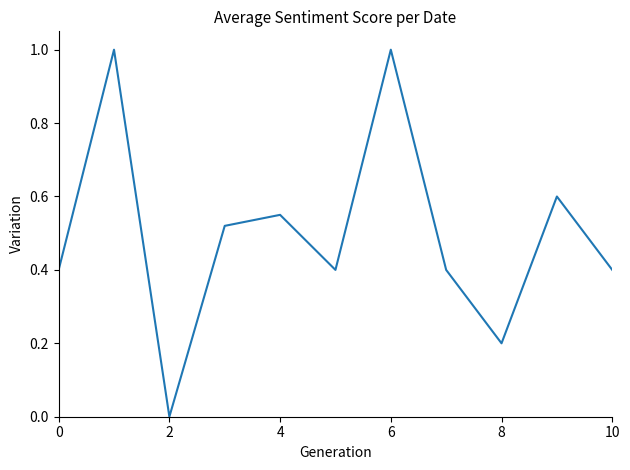

What is the greatest value displayed?

1.0